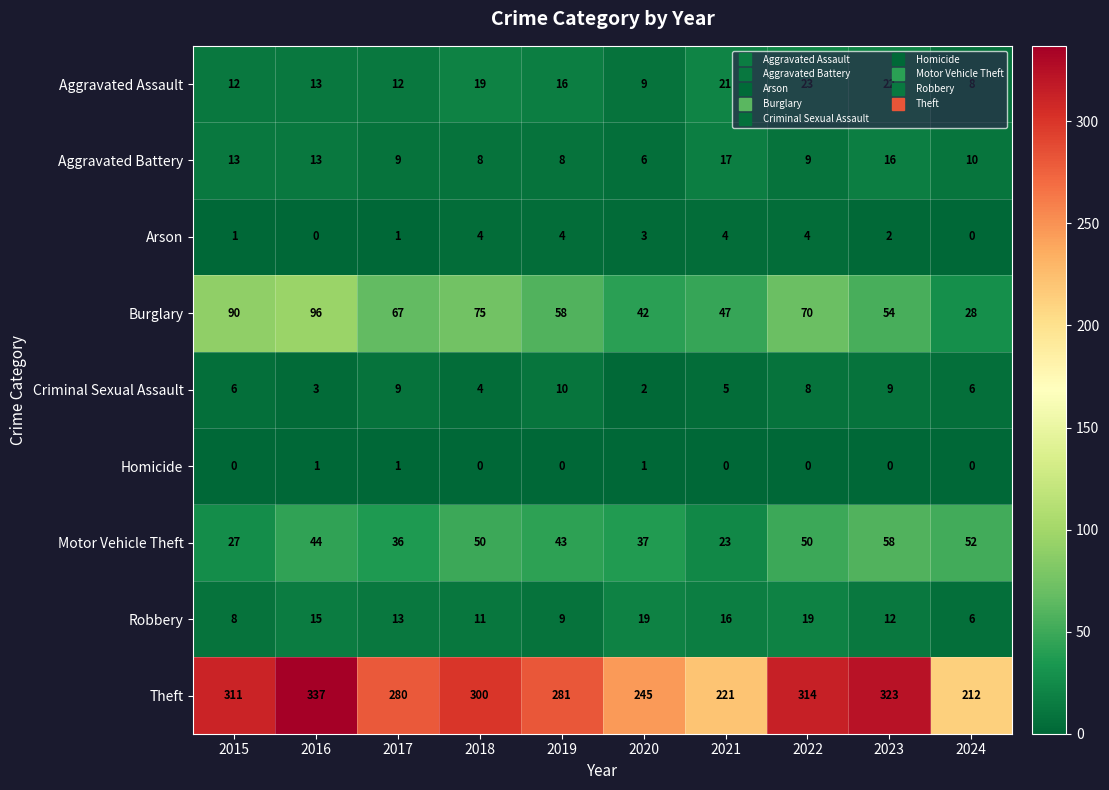

What is the total value across all series at 2018?

471